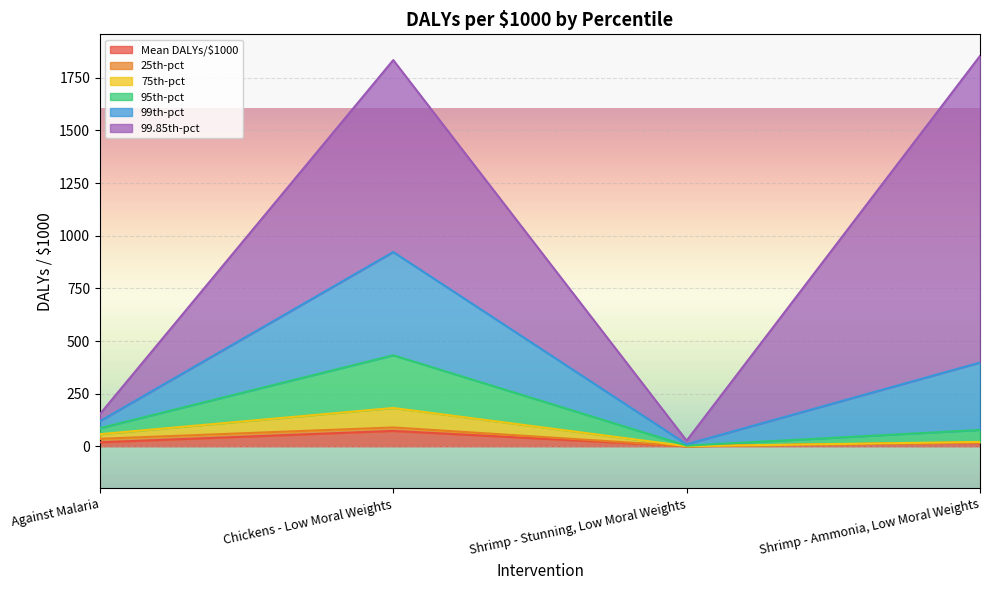

What is the label of the 2nd point from the right?

Shrimp - Stunning, Low Moral Weights